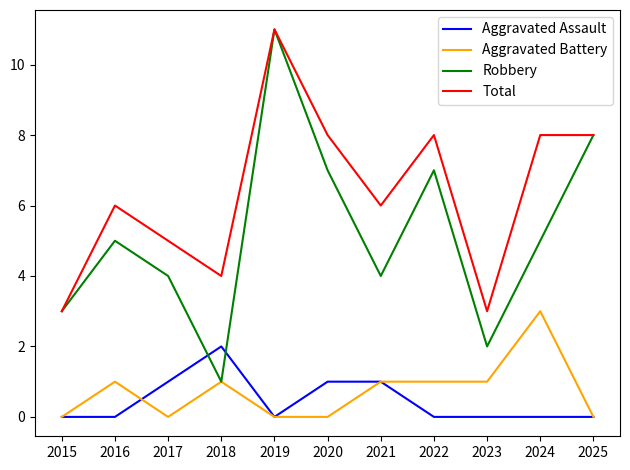

Which series has the largest total across all categories?

Total